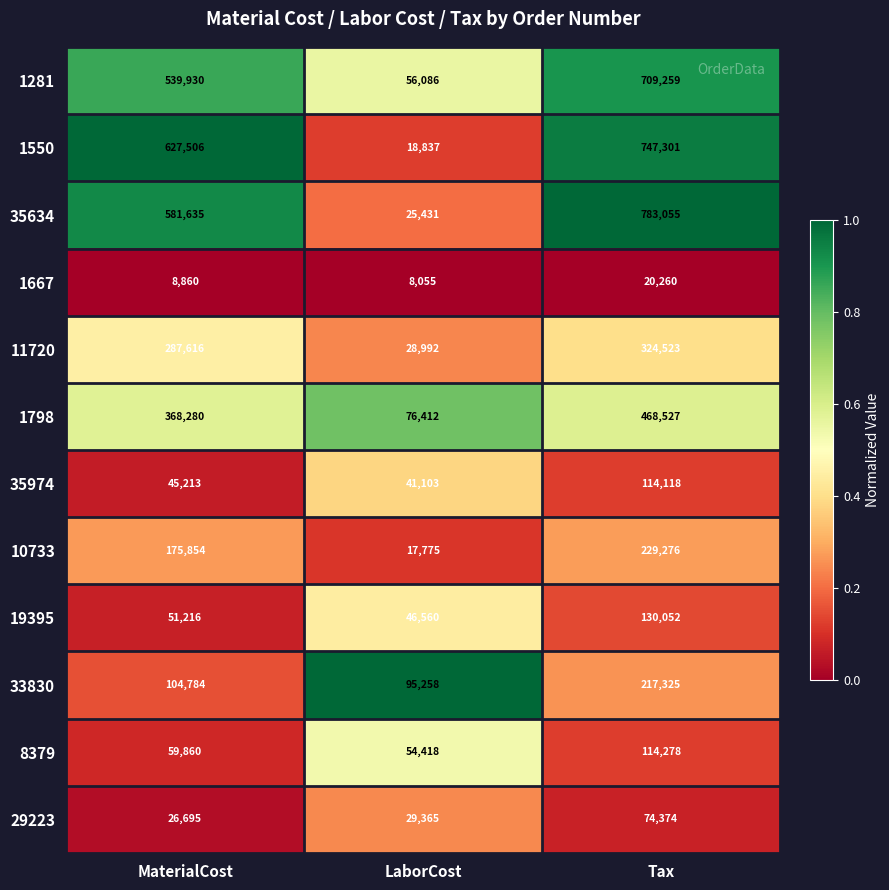

Which series has the widest spread of values?

35634